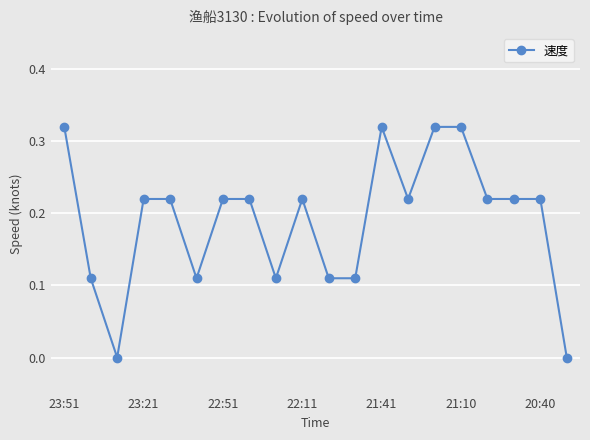

True or false: there are more than 1 points higher than both neighbors.

True